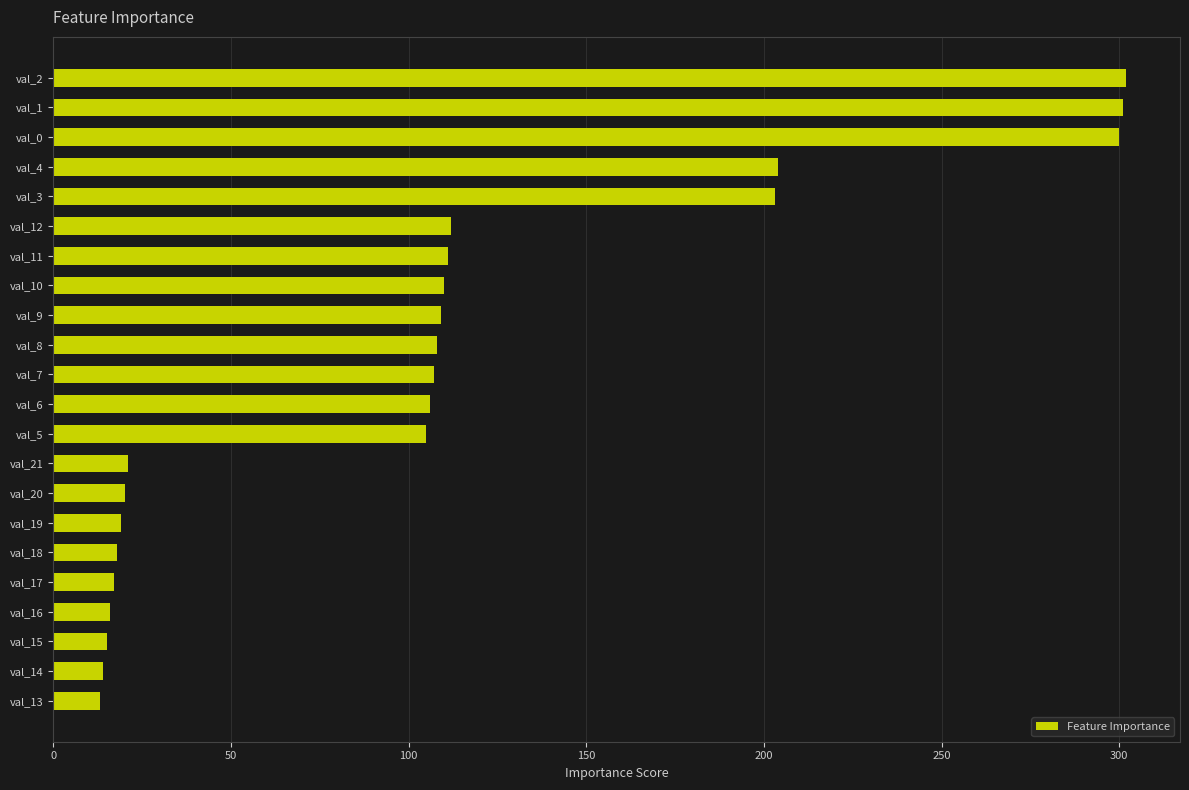

Is it true that the value at val_18 is 18?

True